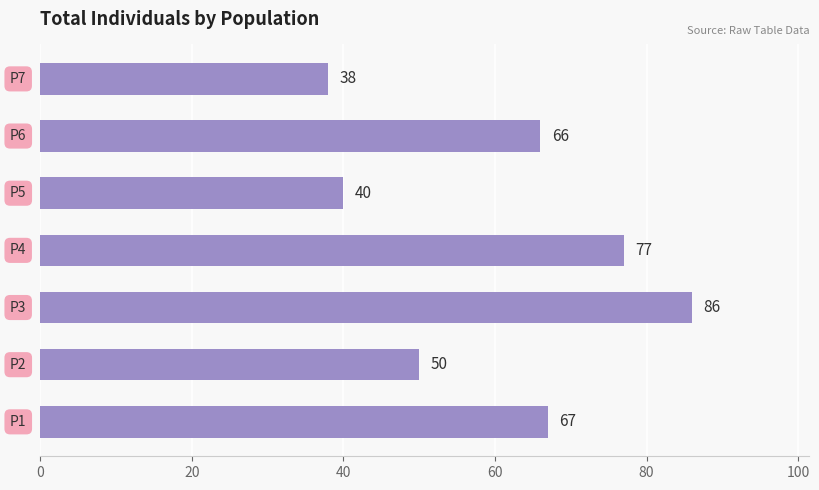

What is the smallest value displayed?

38